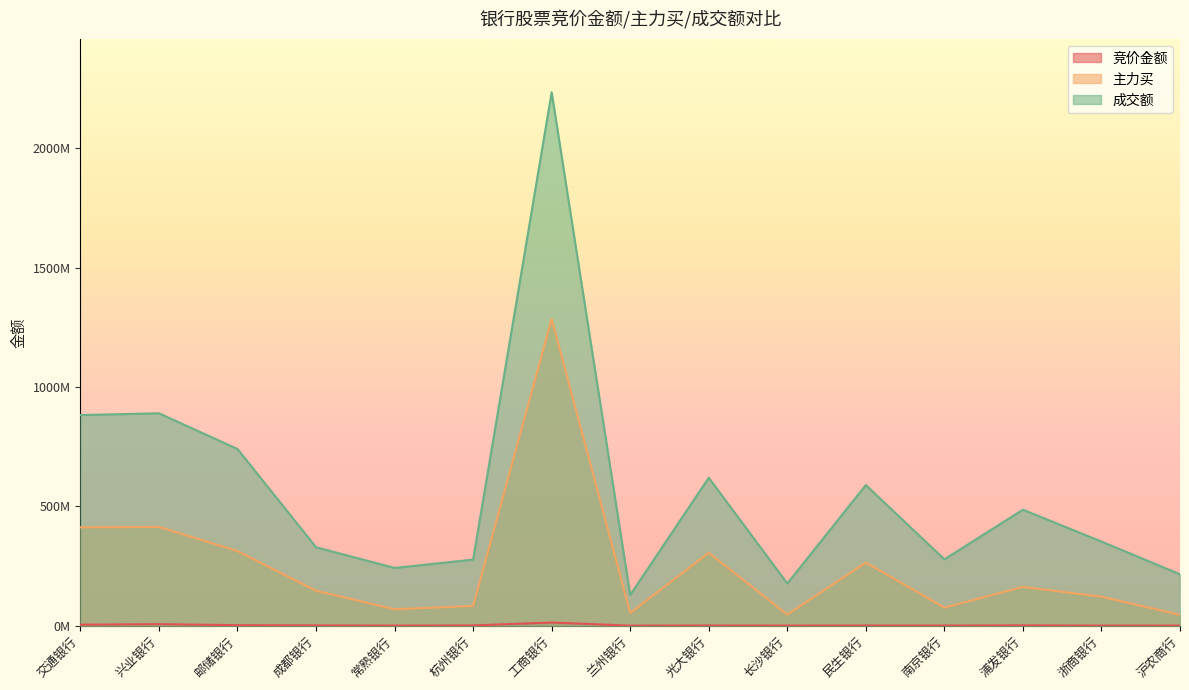

Count the number of data series in this chart.

3